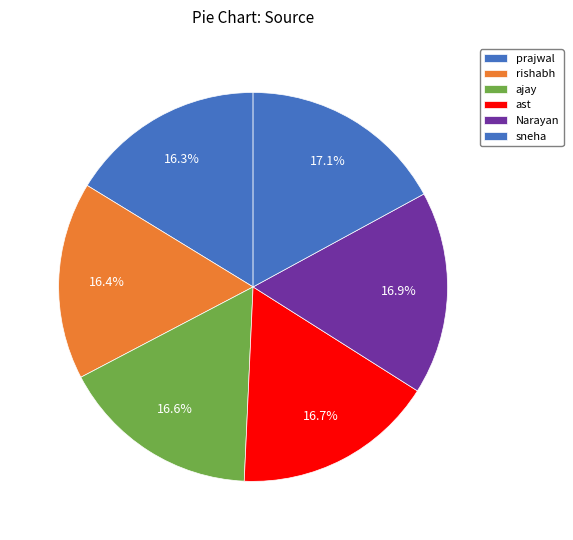

Is it true that rishabh is 7% of the pie?

False